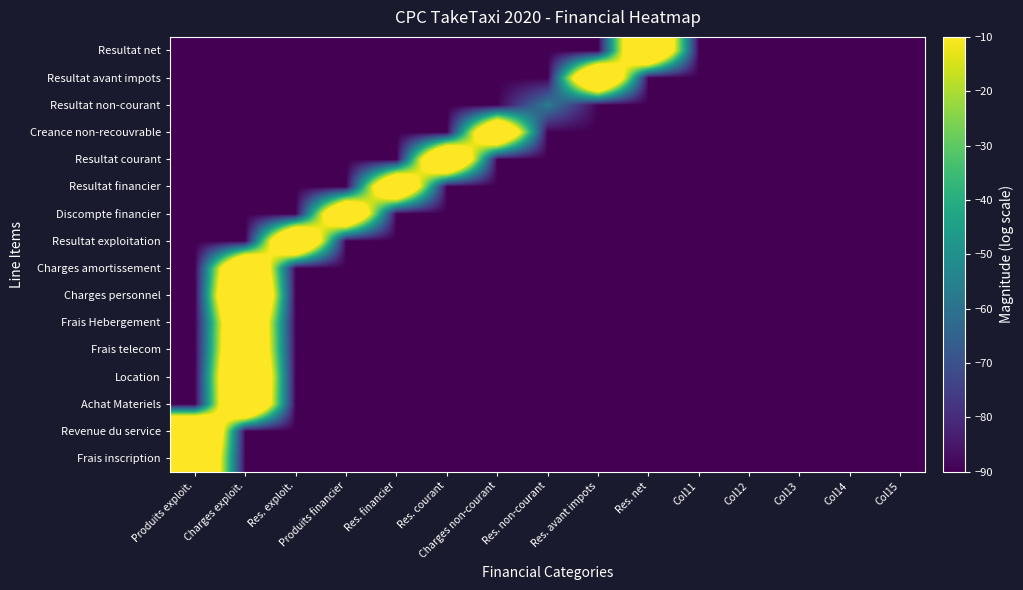

What is the total value across all series at Col12?

-1440.0